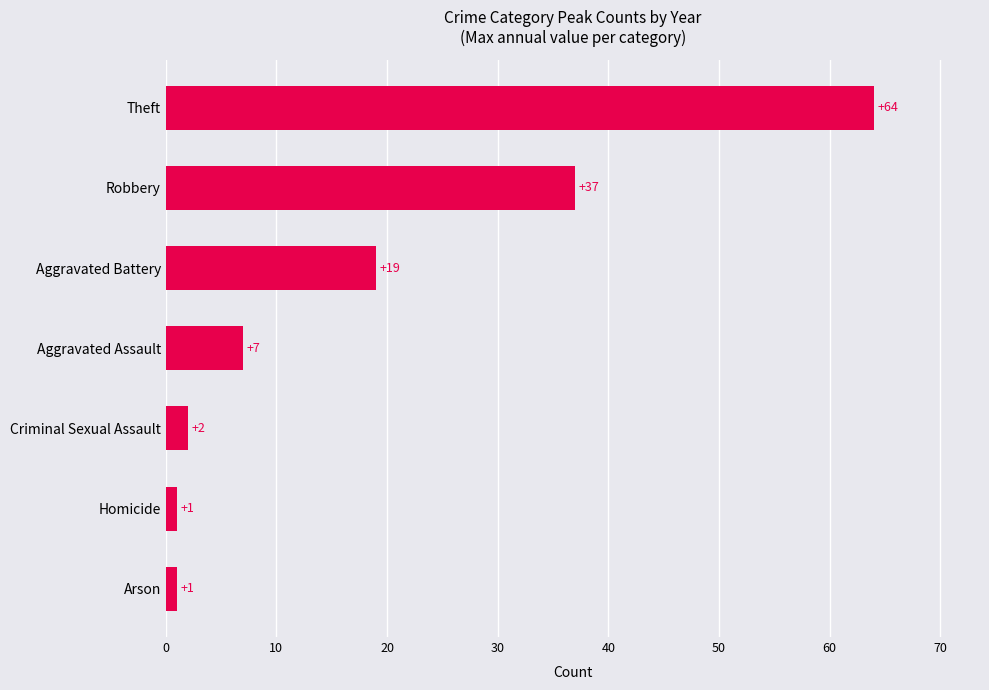

What is the greatest value displayed?

64